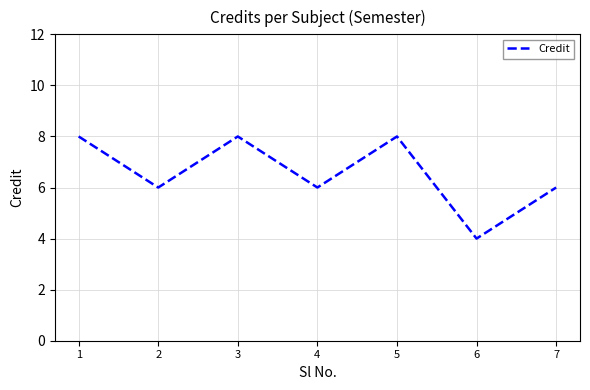

True or false: the data has more than 2 interior local peaks.

False